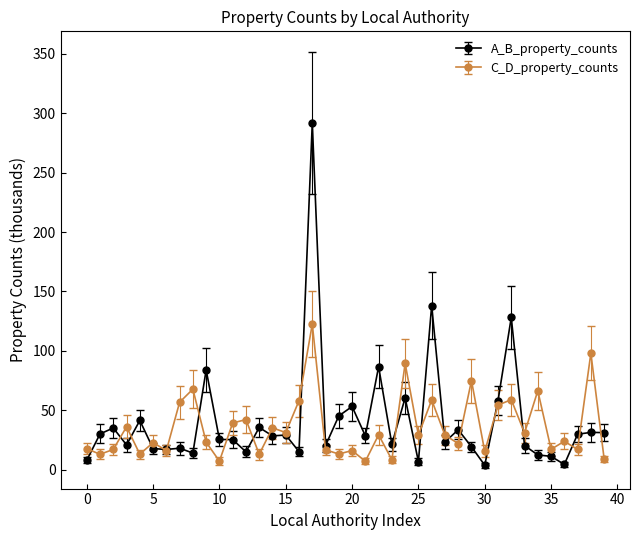

Which series has the widest spread of values?

A_B_property_counts